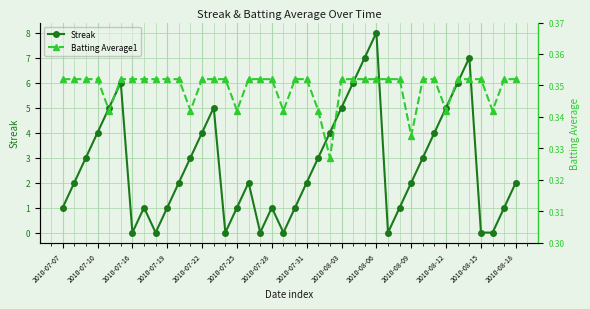

Where is Batting Average1 nearest to the value 0?

23